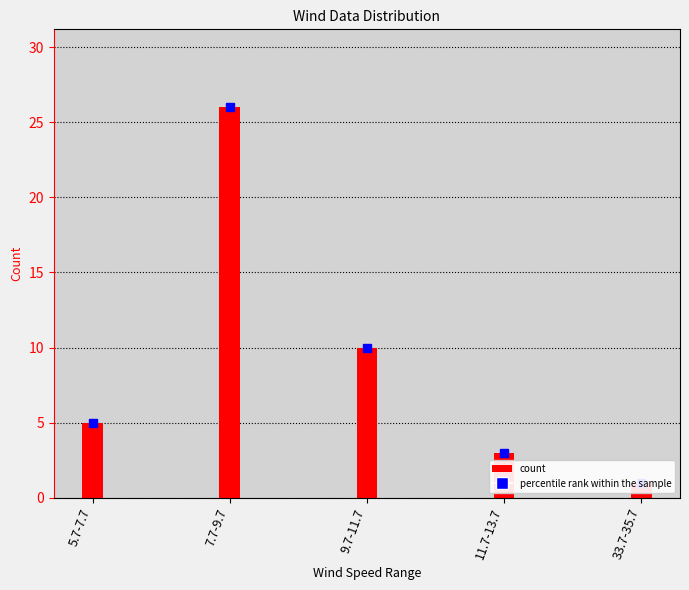

At which category does the chart reach its peak across all series?

7.7-9.7